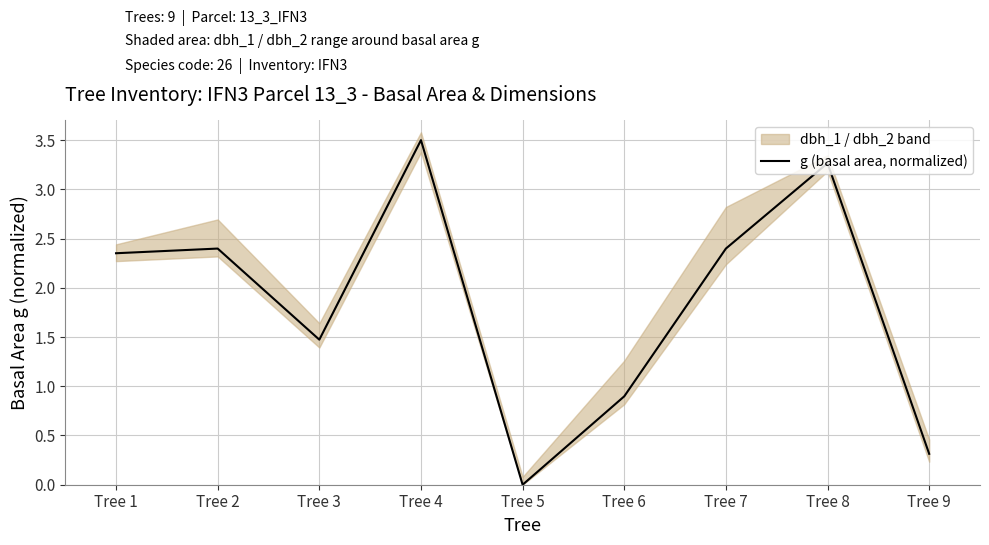

What value does the data have at Tree 9?

0.3